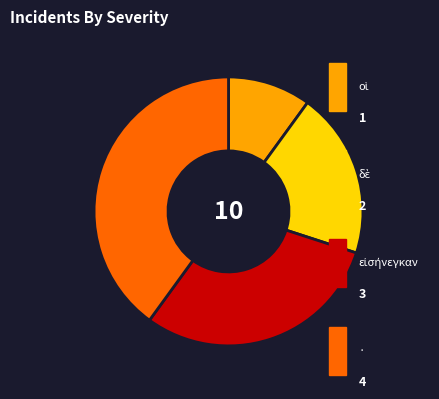

How many slices are in this pie chart?

4